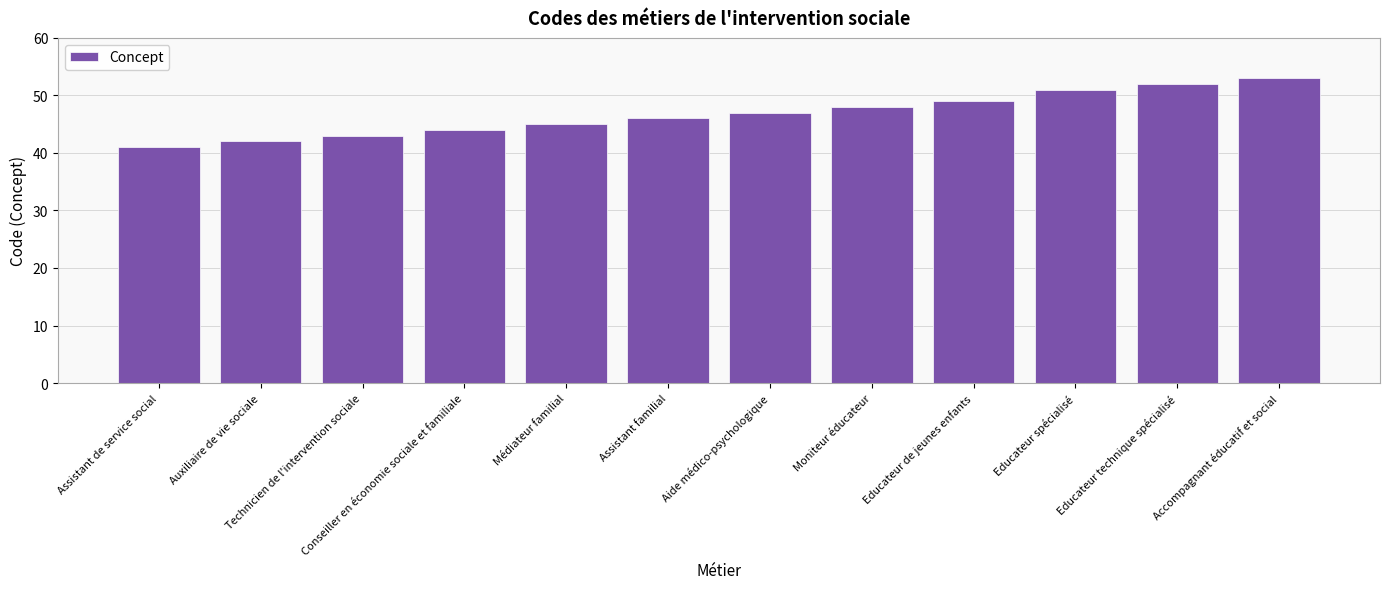

At which label is the value closest to 47?

Aide médico-psychologique